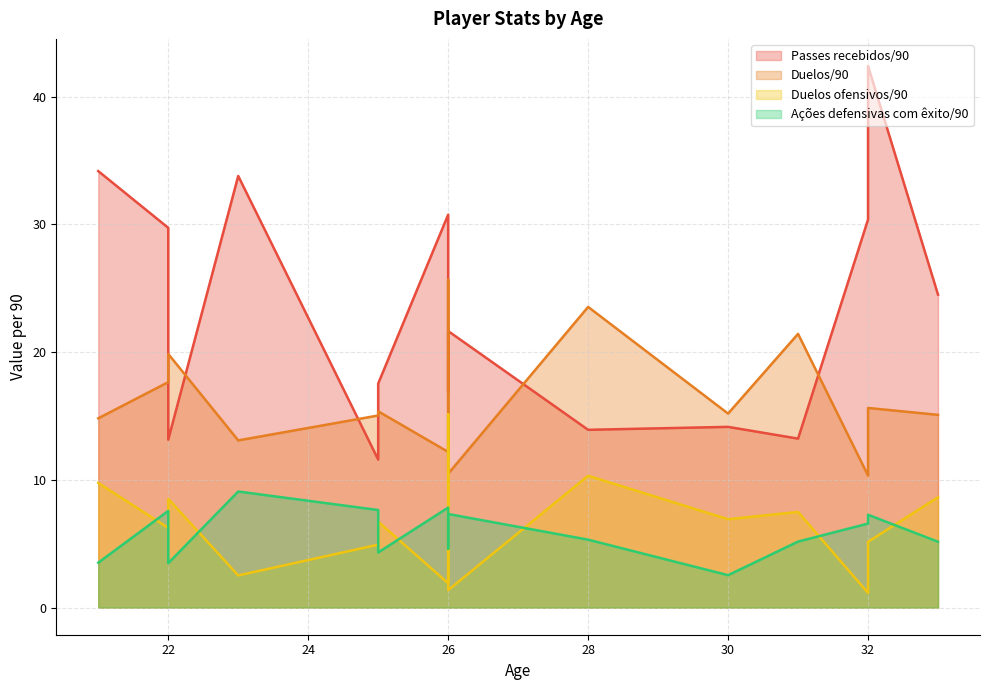

True or false: Ações defensivas com êxito/90 has a value of 5.3 at 21.

False